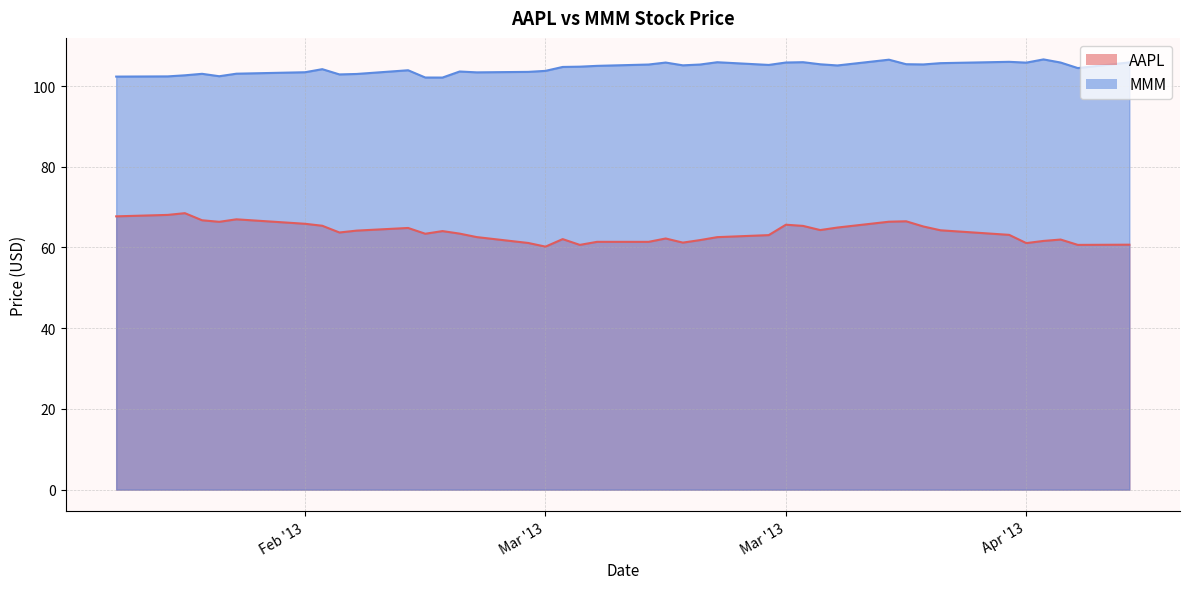

What is the total value across all series at 27/02/2013?

166.2